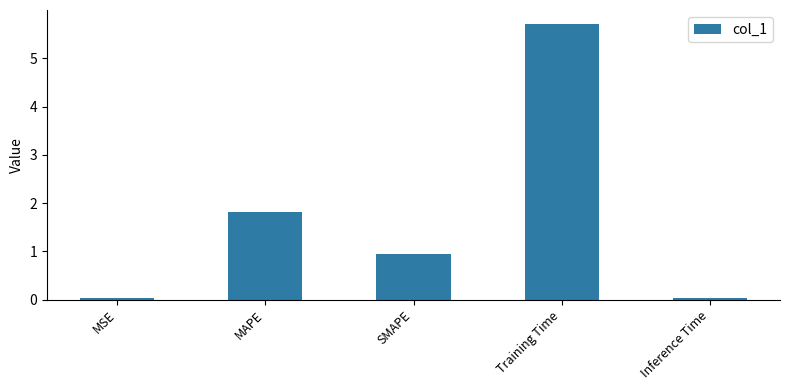

What is the greatest value displayed?

5.7